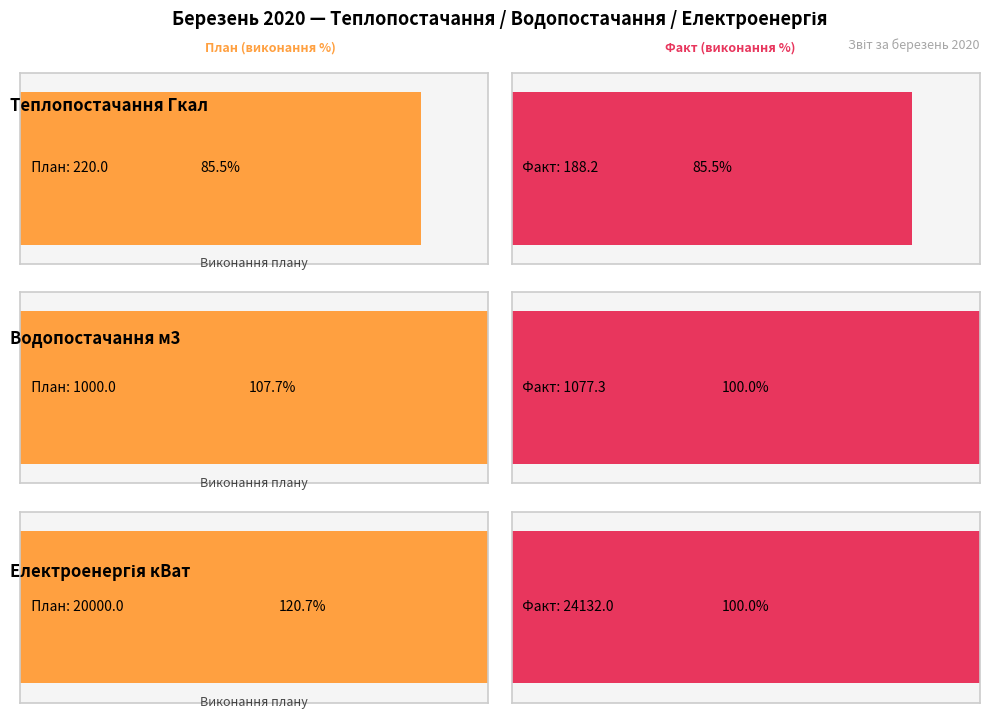

What is the total value across all series at Електроенергія кВат?

44132.0